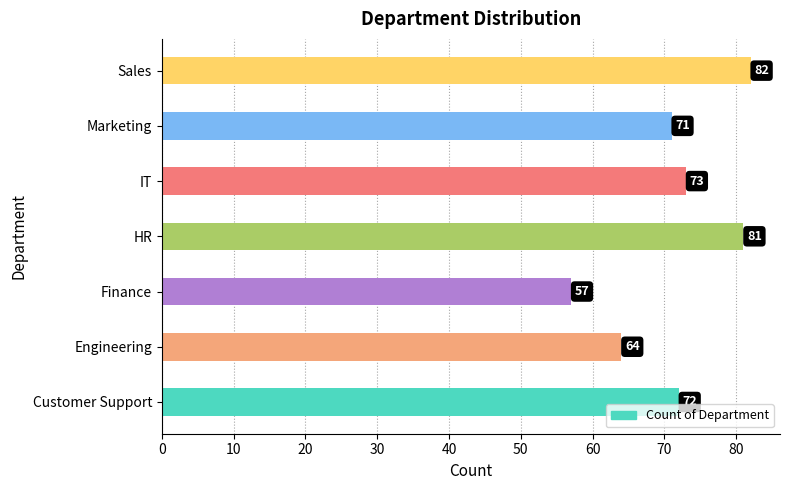

Is it true that the value at Marketing is 71?

True